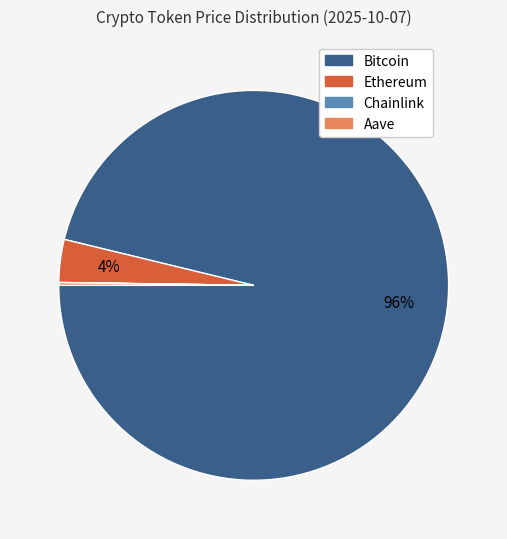

Does any single category account for the majority?

Yes